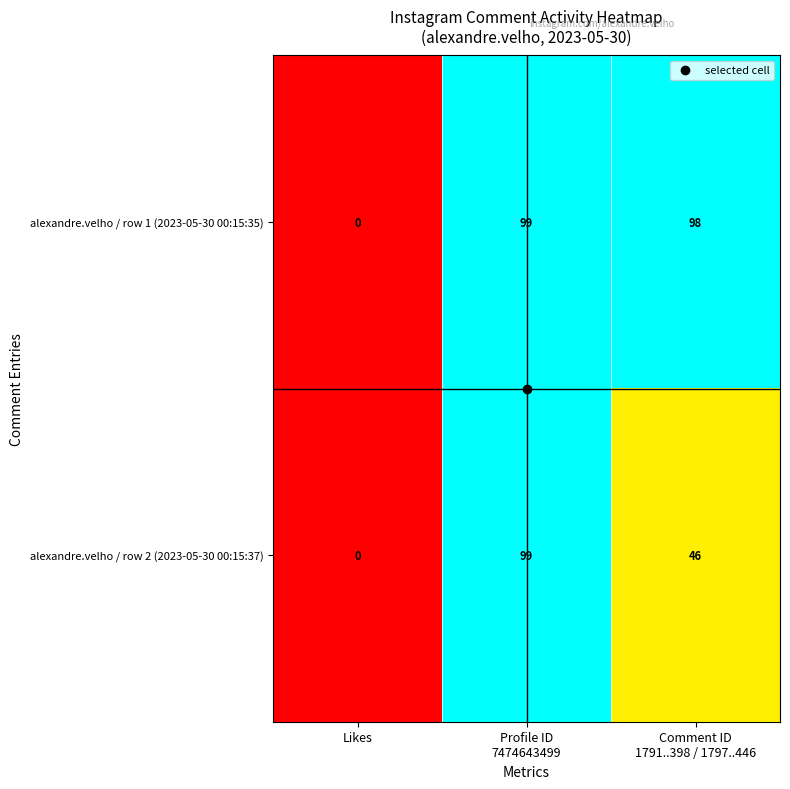

The value of alexandre.velho / row 2 (2023-05-30 00:15:37) at Likes is -47. True or false?

False